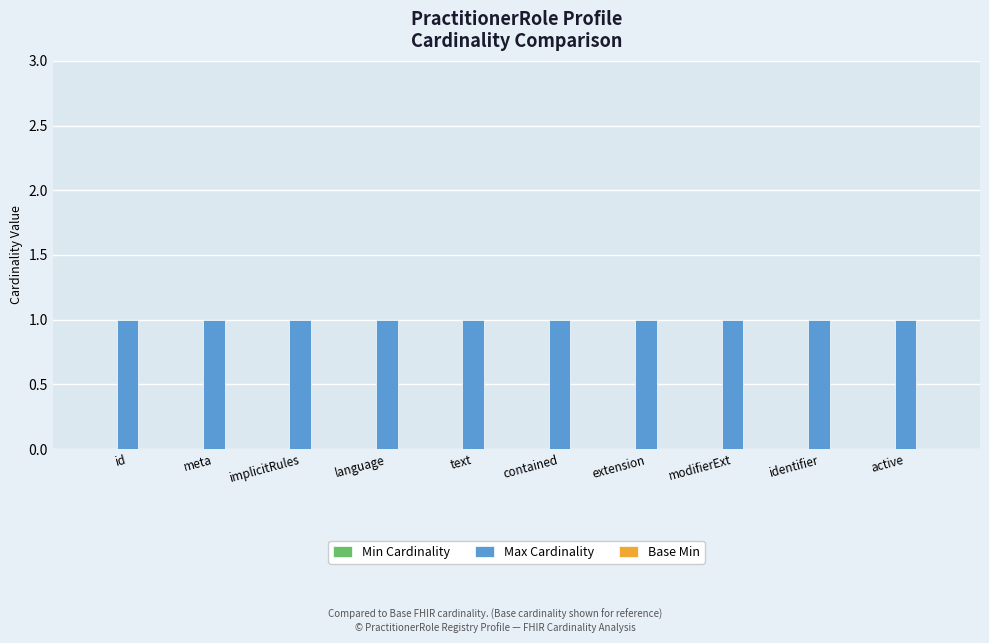

What position from the right is identifier?

2